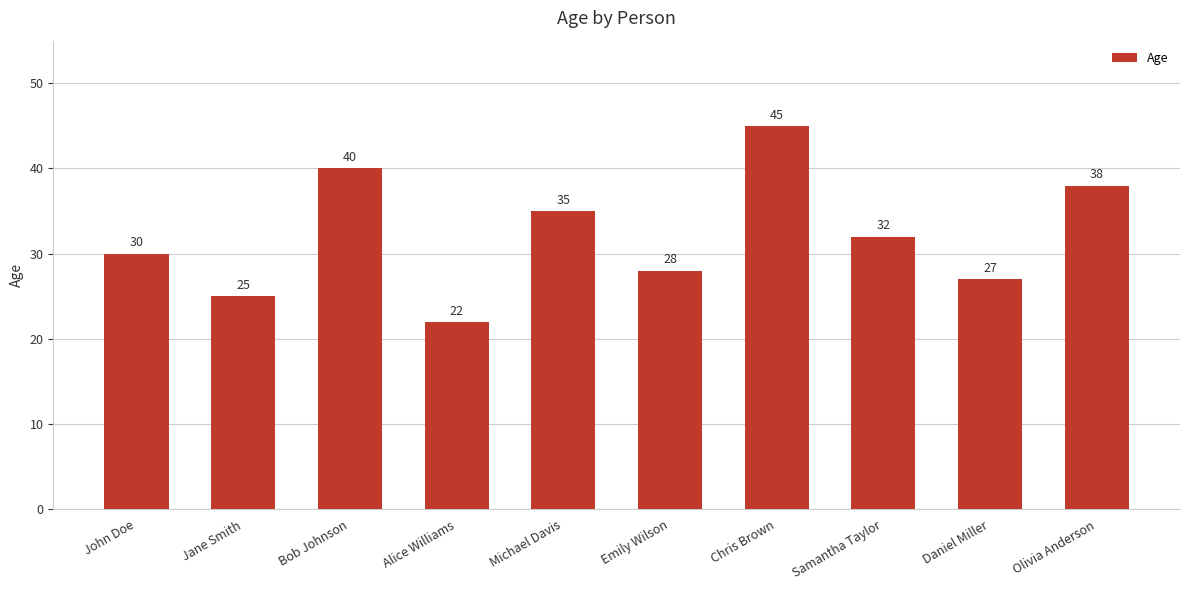

What is the minimum value shown in the chart?

22